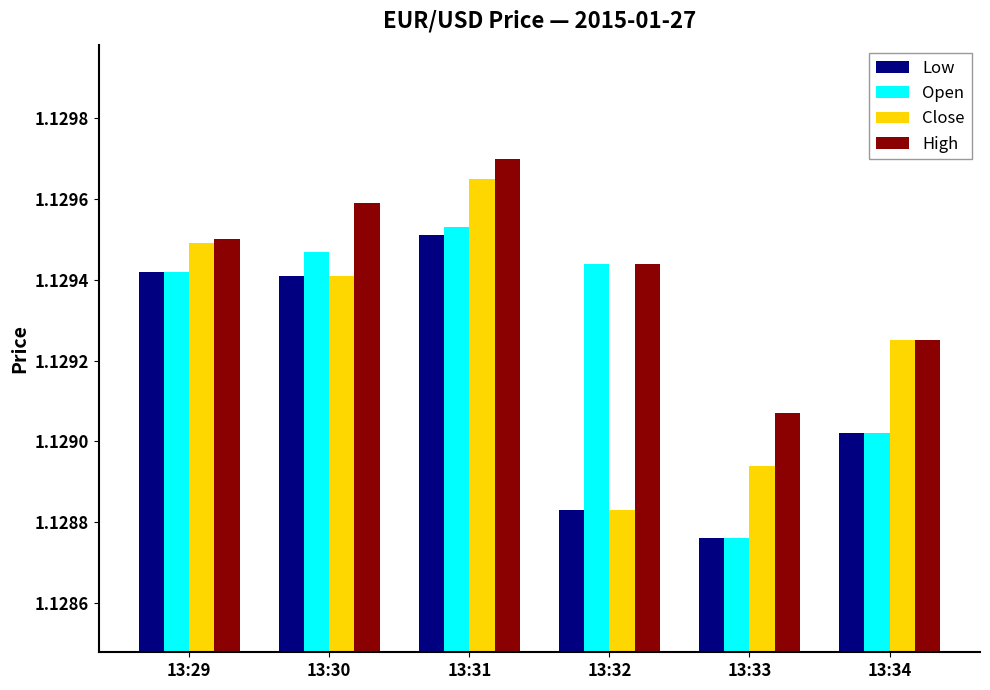

Does the chart contain any negative values?

No